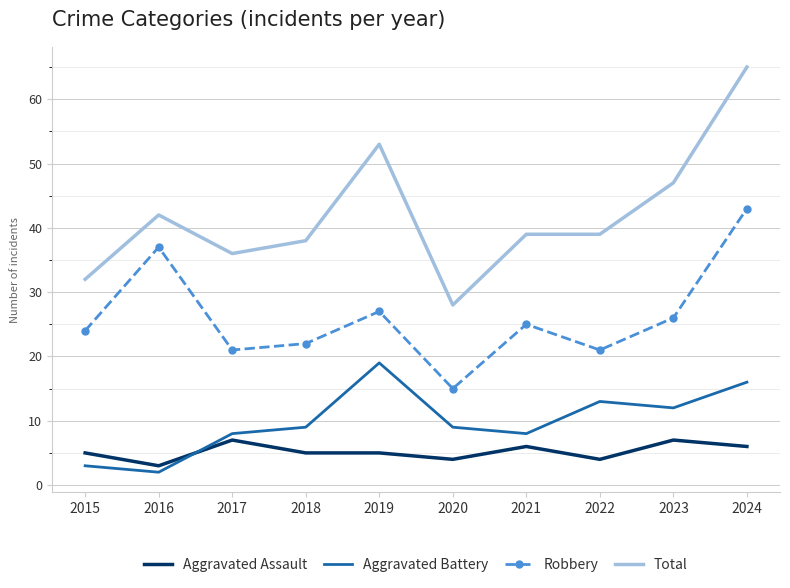

Reading right to left, what are all the values shown in this chart?

Aggravated Assault: 6	7	4	6	4	5	5	7	3	5
Aggravated Battery: 16	12	13	8	9	19	9	8	2	3
Robbery: 43	26	21	25	15	27	22	21	37	24
Total: 65	47	39	39	28	53	38	36	42	32